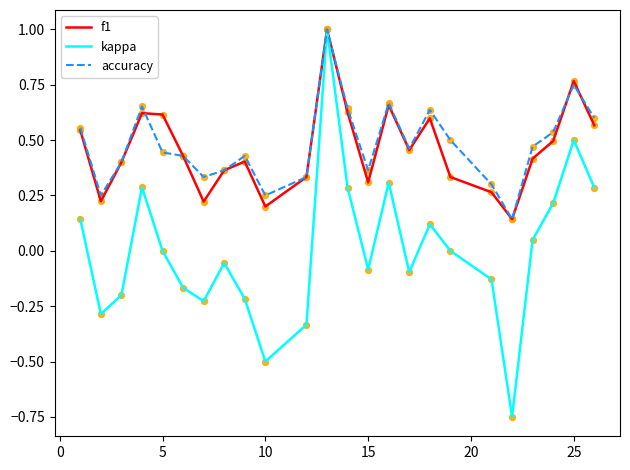

Which series has the largest range (max minus min)?

kappa